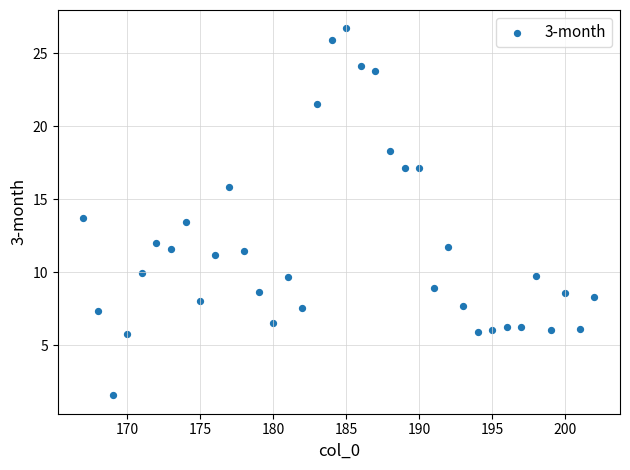

What is the range of X values (max minus min)?

35.0